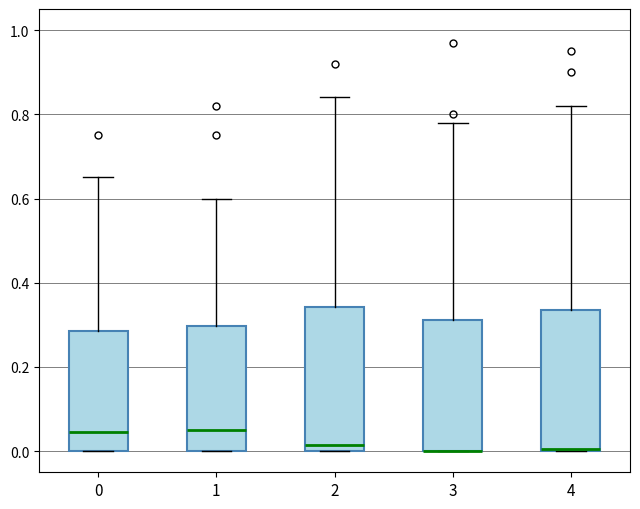

Reading left to right, transcribe this box plot: for each box, give where its median line is, the range the box spans, and where its two whiskers end, as read against the y-axis. The values are not printed on the chart, so give them approximately, as read against the axis.

0: median 0.04, box 0.00 to 0.28, whiskers 0.00 to 0.66
1: median 0.06, box 0.00 to 0.30, whiskers 0.00 to 0.60
2: median 0.02, box 0.00 to 0.34, whiskers 0.00 to 0.84
3: median 0.00 (drawn on the box's lower edge), box 0.00 to 0.32, whiskers 0.00 to 0.78
4: median 0.00, box 0.00 to 0.34, whiskers 0.00 to 0.82